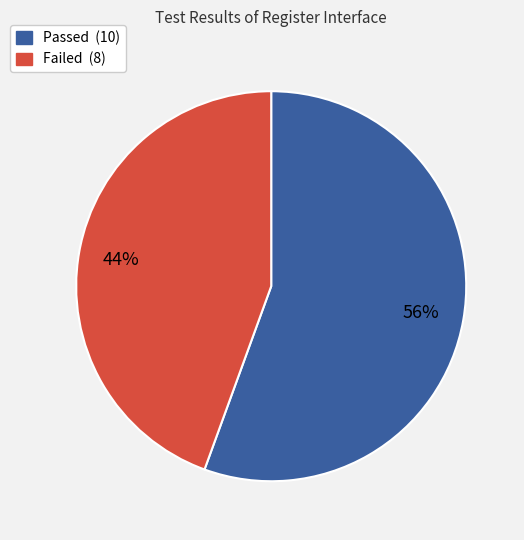

How many segments does this pie chart have?

2